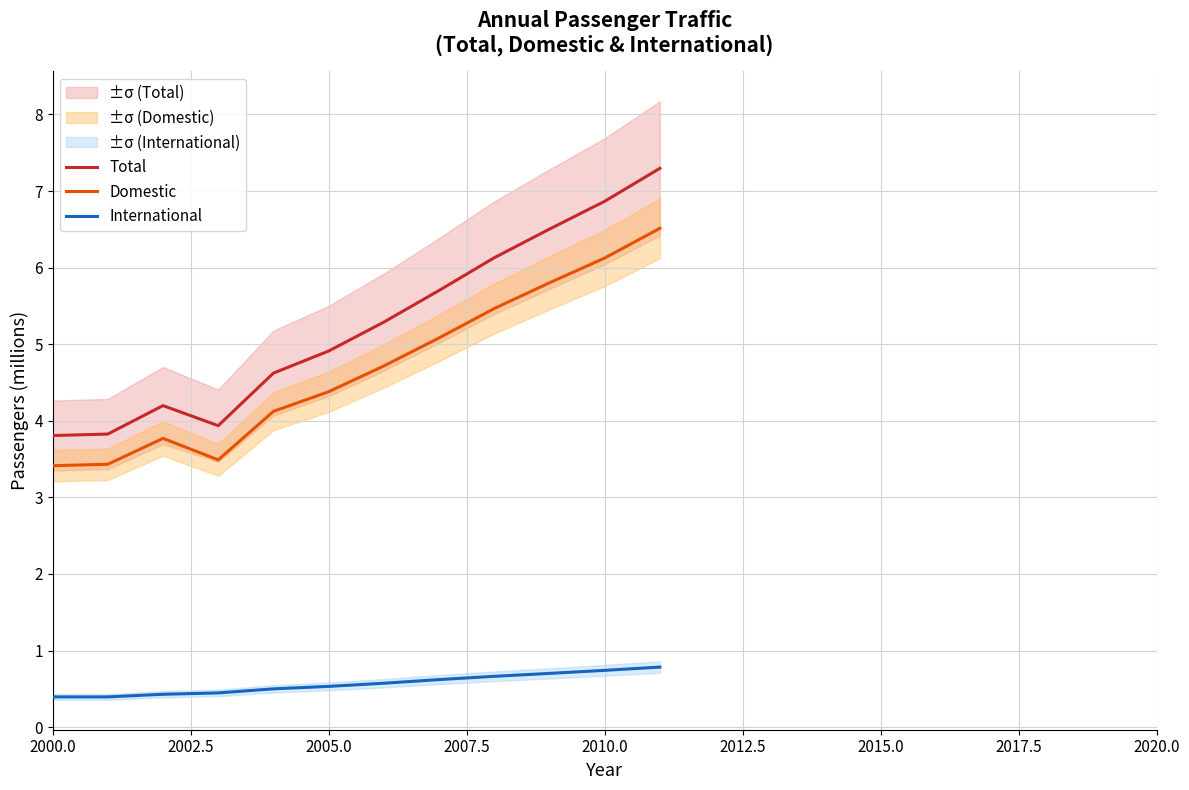

The International series shows 0.4 at 2000.0. True or false?

True